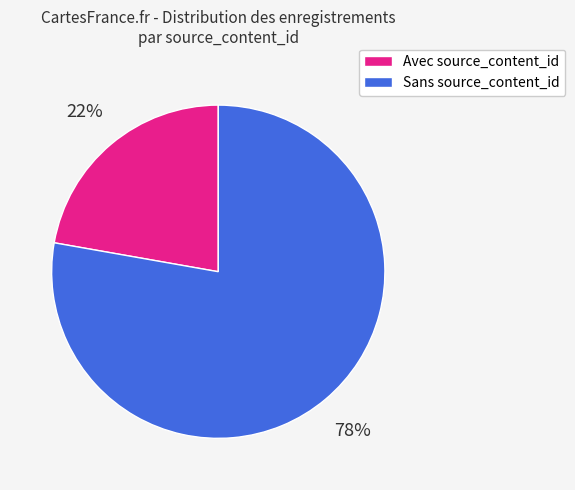

How many slices are in this pie chart?

2